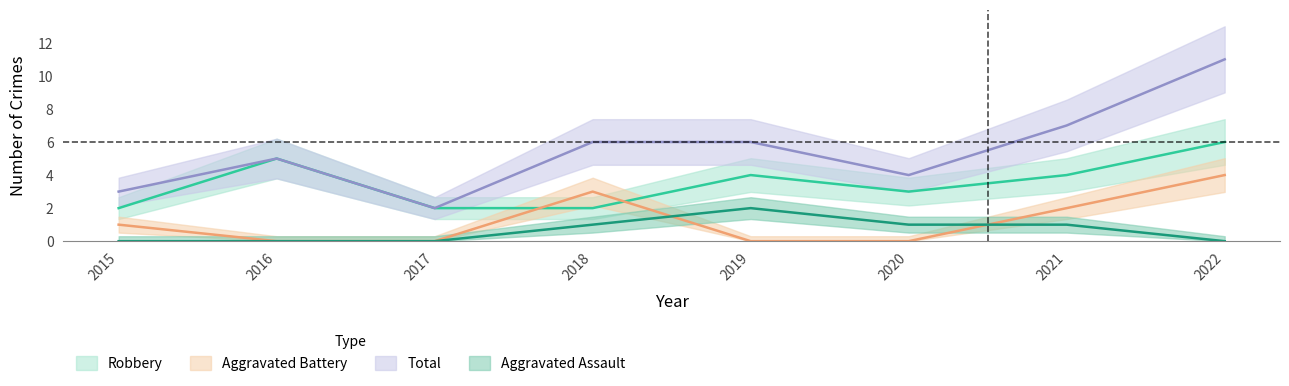

Between 2020 and 2015, which is larger?

2020